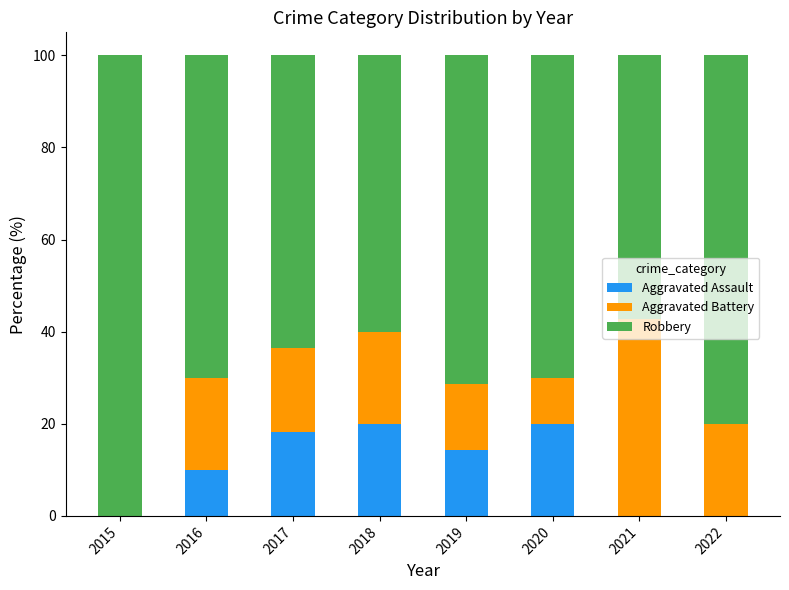

How many series are shown in this chart?

3